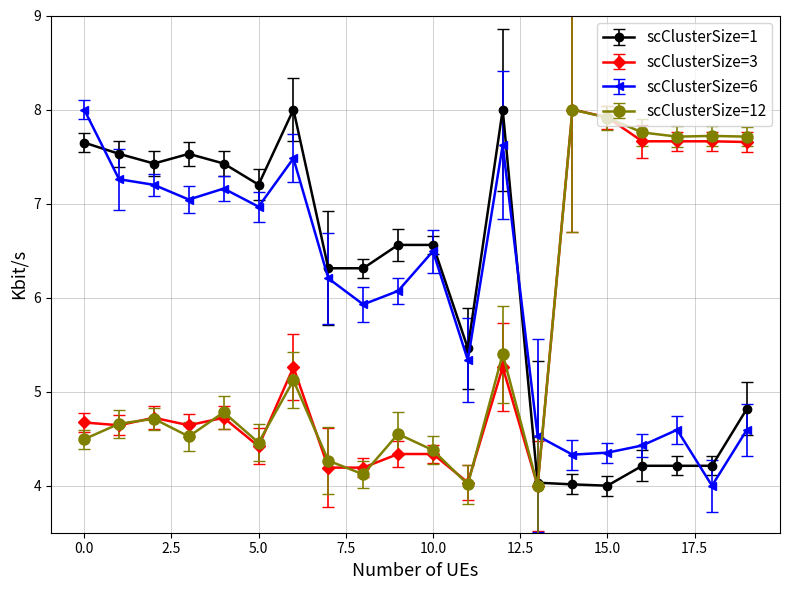

True or false: scClusterSize=6 has more than 0 interior local peaks.

True